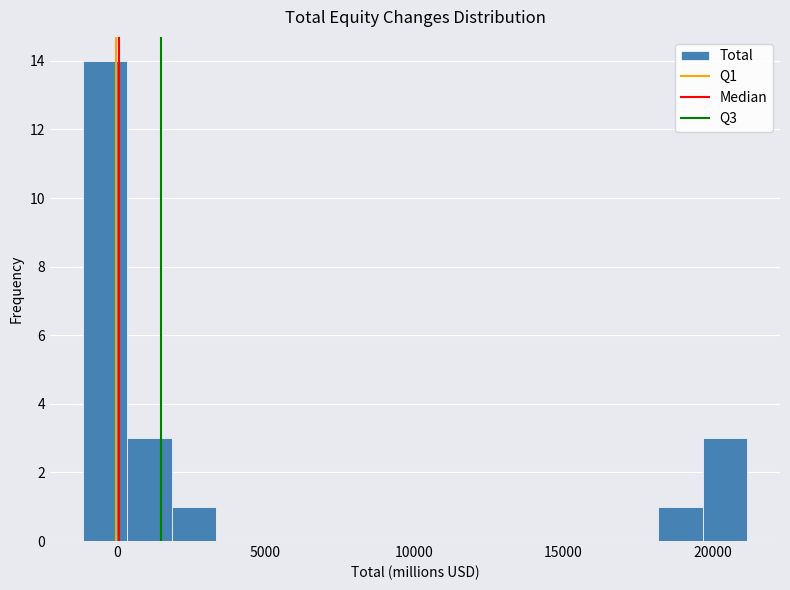

Around what value on the x-axis is the tallest bar? Give the approximate position of its centre, as read against the axis.

-500